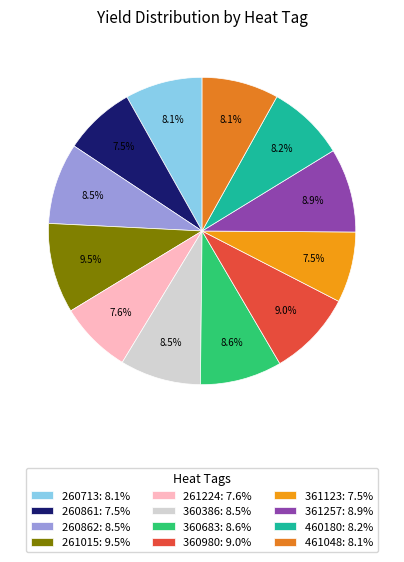

Rank the categories by value from highest to lowest.

261015, 360980, 361257, 360683, 260862, 360386, 460180, 260713, 461048, 261224, 260861, 361123